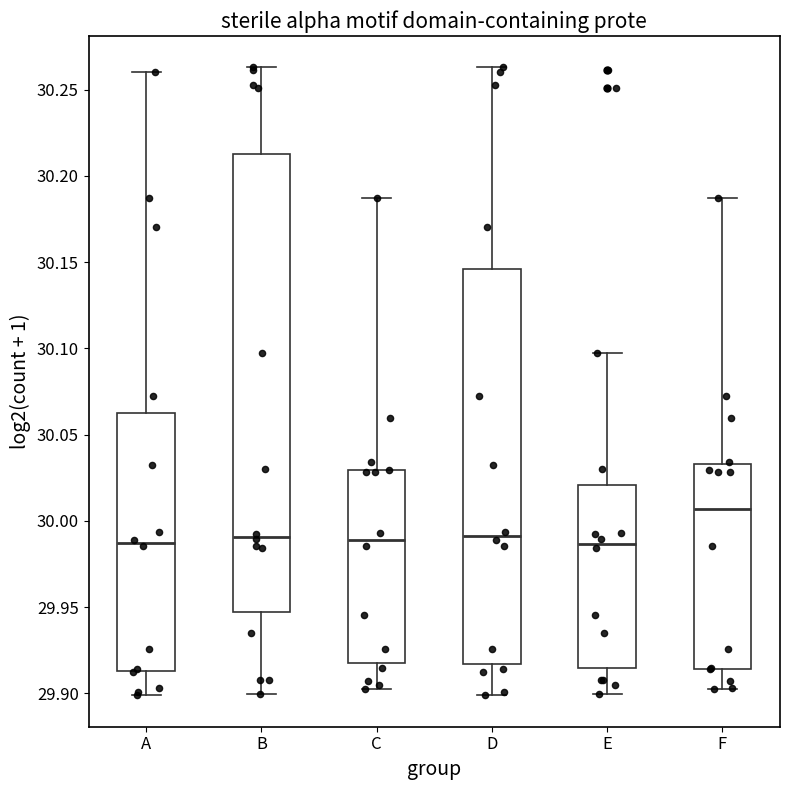

Reading left to right, read every box against the y-axis: the position of its median line, the range the box covers, and the ends of its whiskers. The values are not printed on the chart, so give them approximately, as read against the axis.

A: median 29.985, box 29.915 to 30.060, whiskers 29.900 to 30.260
B: median 29.990, box 29.945 to 30.215, whiskers 29.900 to 30.265
C: median 29.990, box 29.915 to 30.030, whiskers 29.900 to 30.185
D: median 29.990, box 29.915 to 30.145, whiskers 29.900 to 30.265
E: median 29.985, box 29.915 to 30.020, whiskers 29.900 to 30.095
F: median 30.005, box 29.915 to 30.035, whiskers 29.900 to 30.185